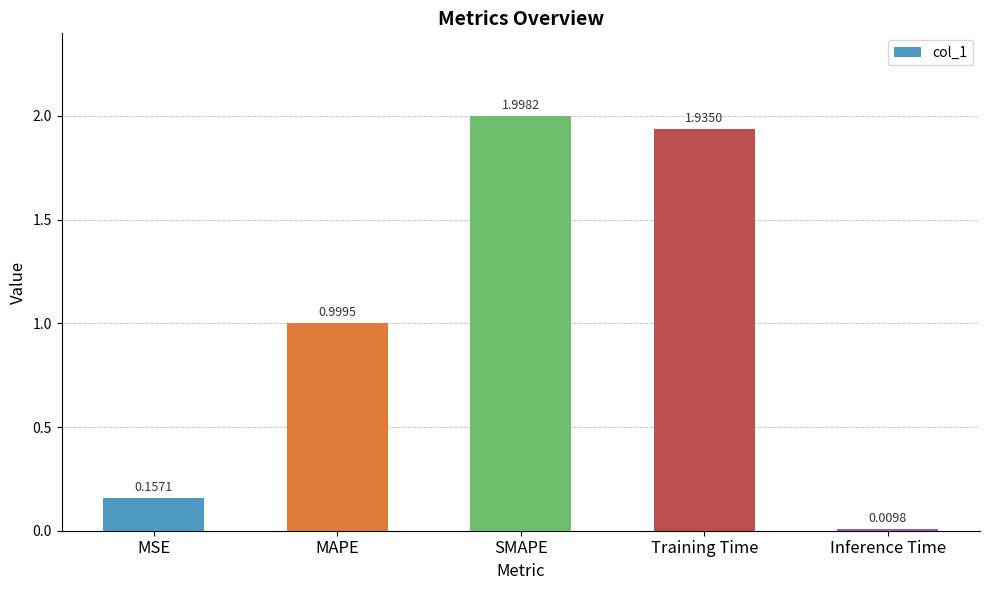

What is the change in value from Training Time to Inference Time?

-1.9